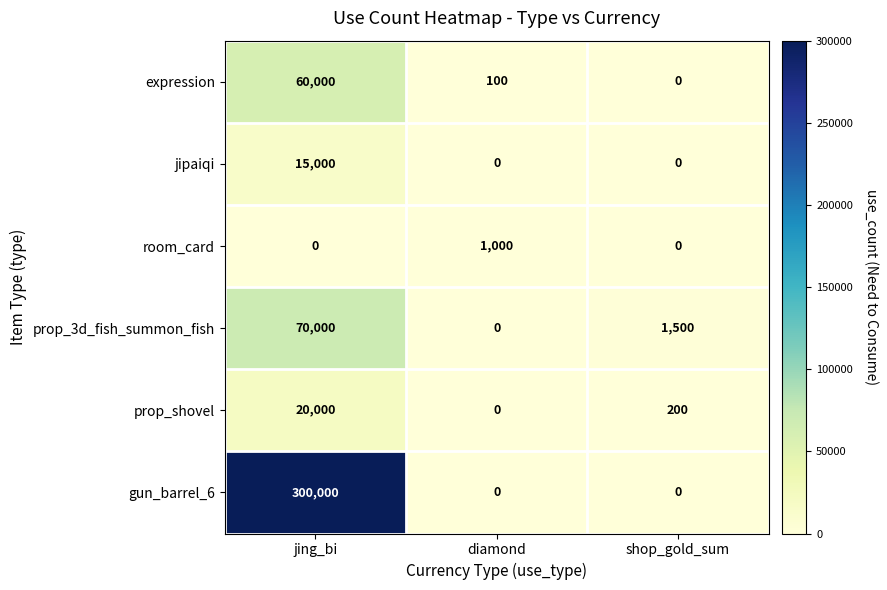

Which series has the largest total across all categories?

gun_barrel_6